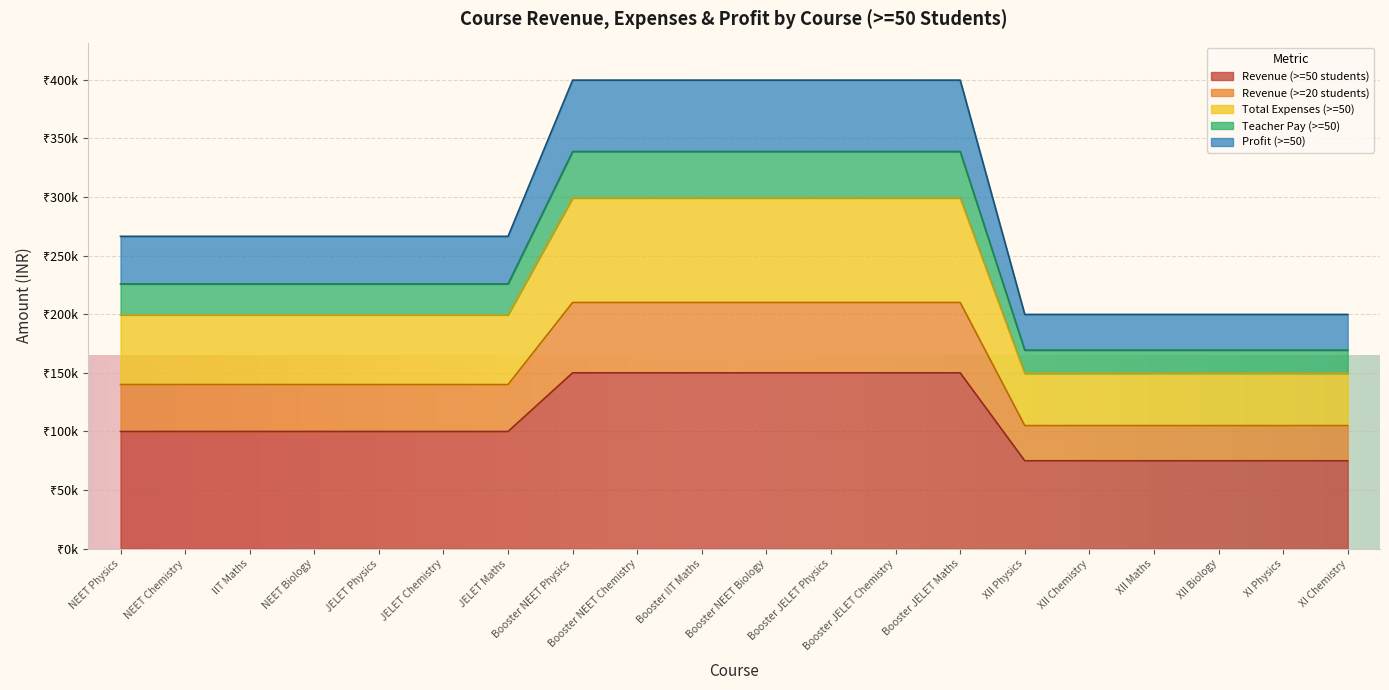

True or false: Total Expenses (>=50) has a value of 532755 at Booster JELET Physics.

False